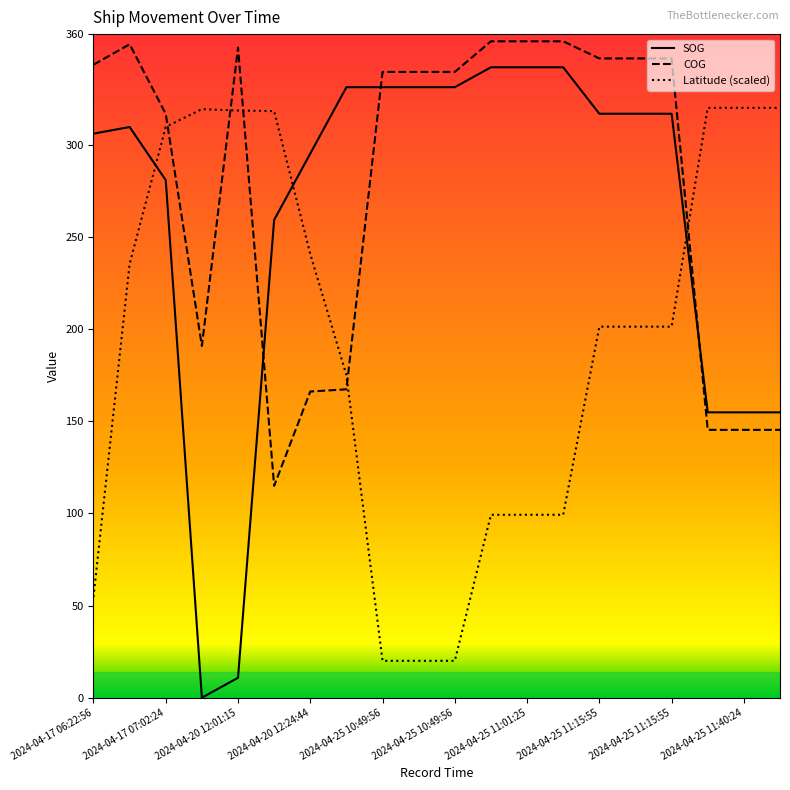

Which series has the largest total across all categories?

COG